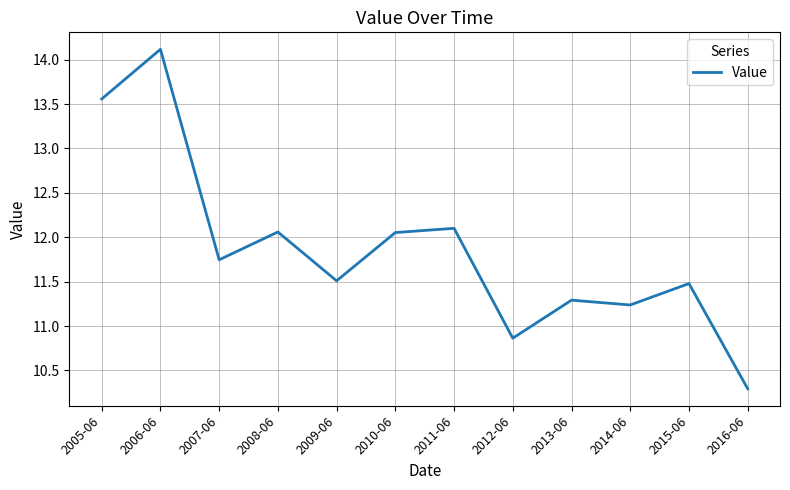

How many series are shown in this chart?

1